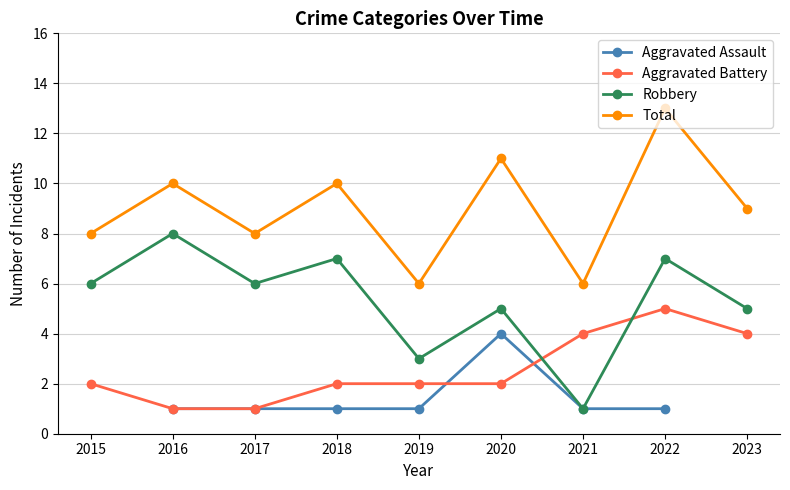

The value of Total at 2016 is 10.0. True or false?

True